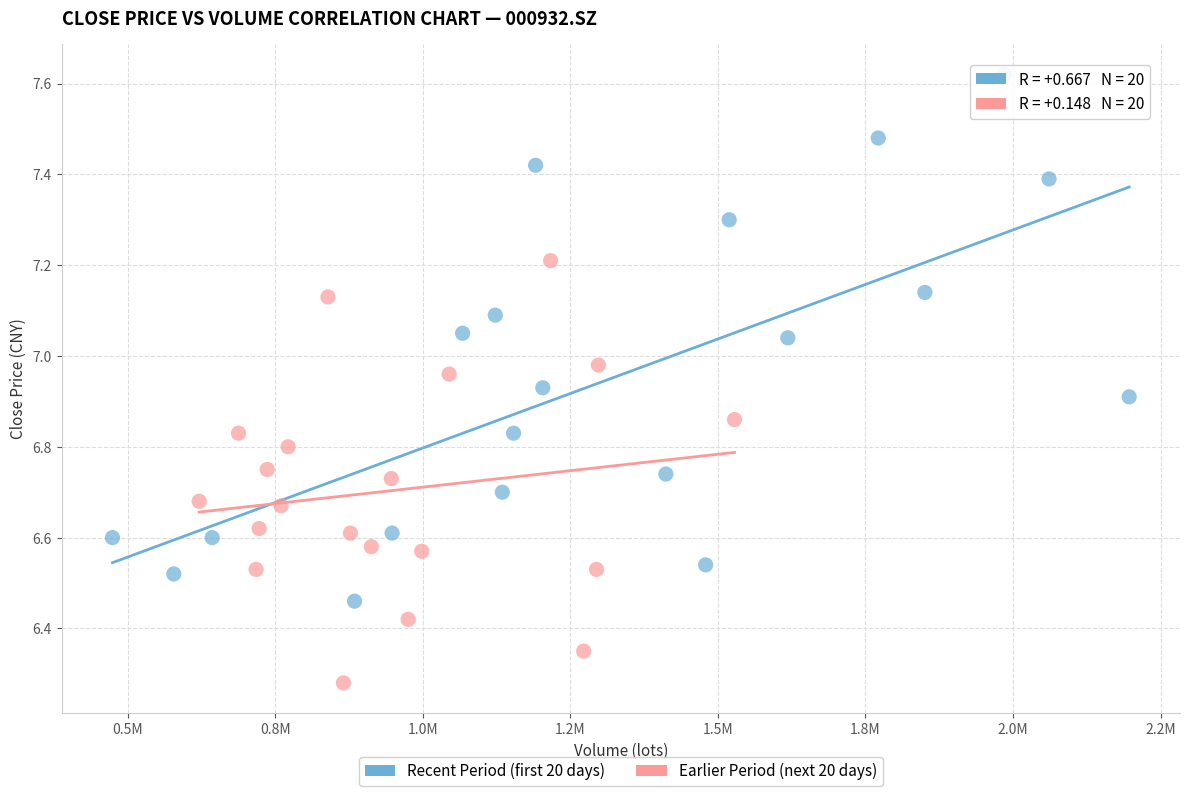

Which series reaches the minimum Y coordinate?

Earlier Period (next 20 days)